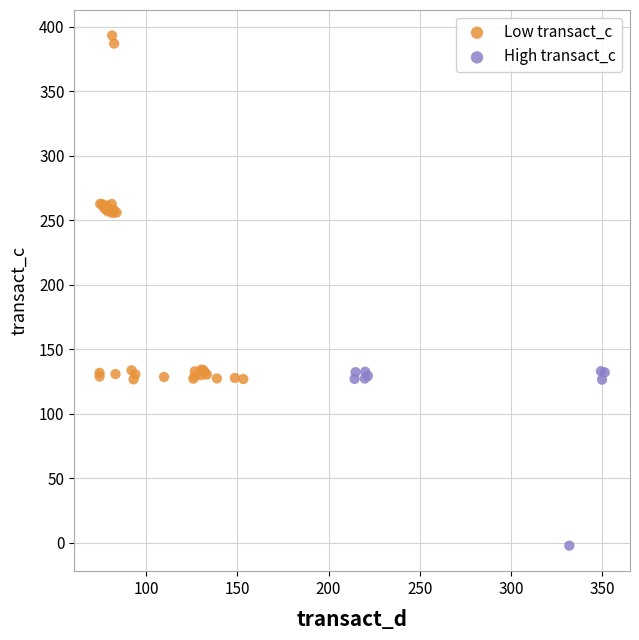

Which series reaches the minimum Y coordinate?

High transact_c